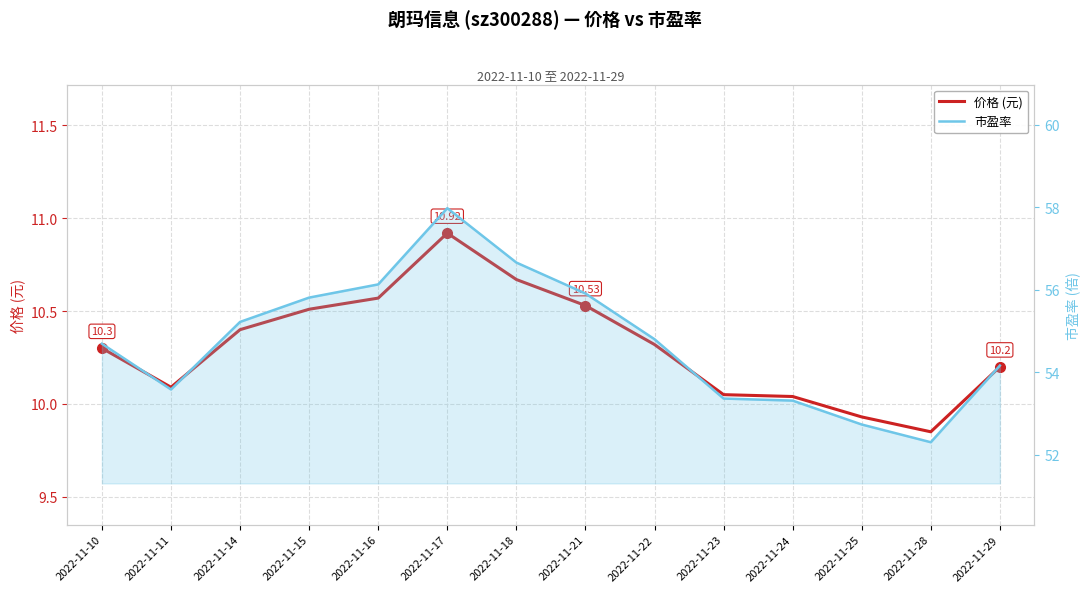

List the series in order of their overall mean, lowest first.

价格 (元), 市盈率